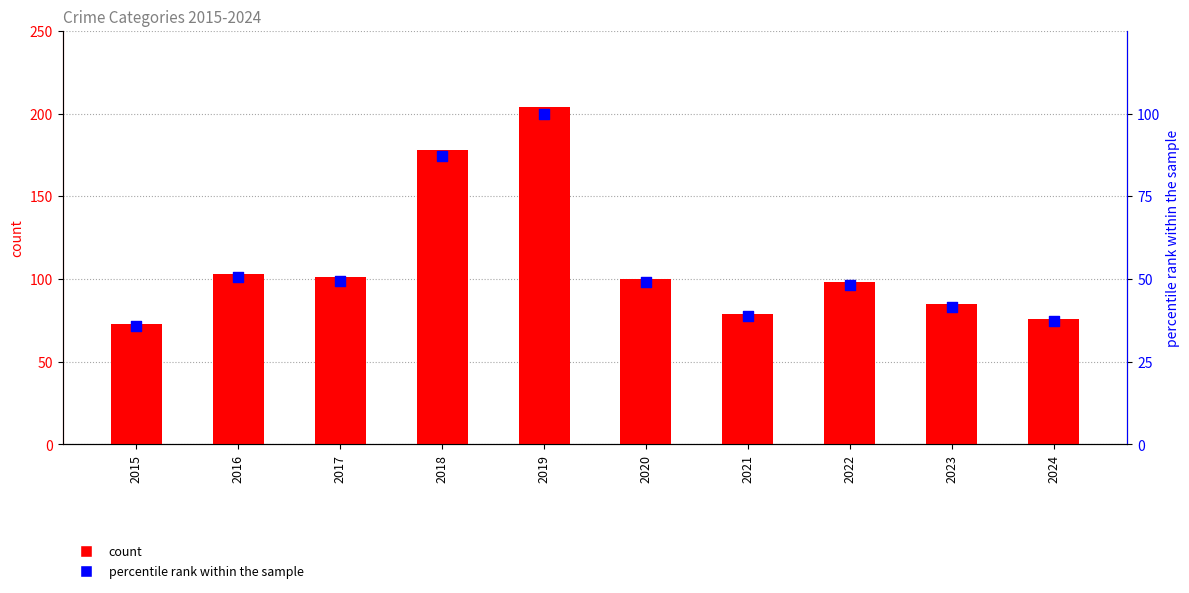

Which series has the largest total across all categories?

count